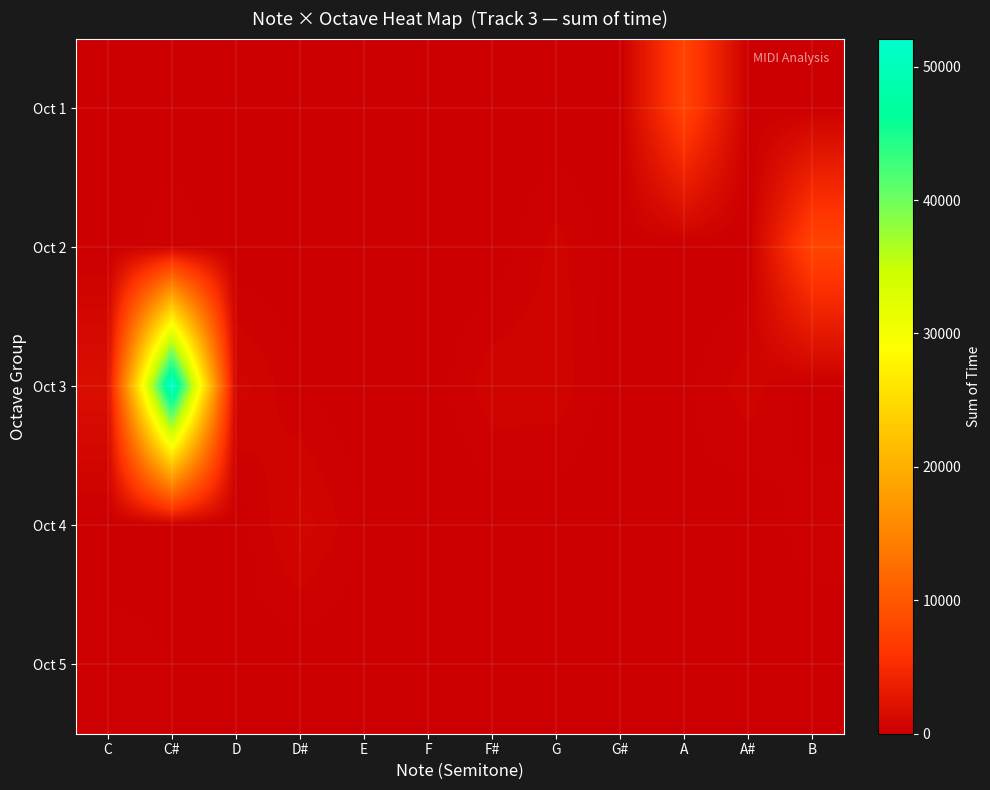

Rank the series by their maximum value, from lowest to highest.

Oct 5, Oct 4, Oct 1, Oct 2, Oct 3